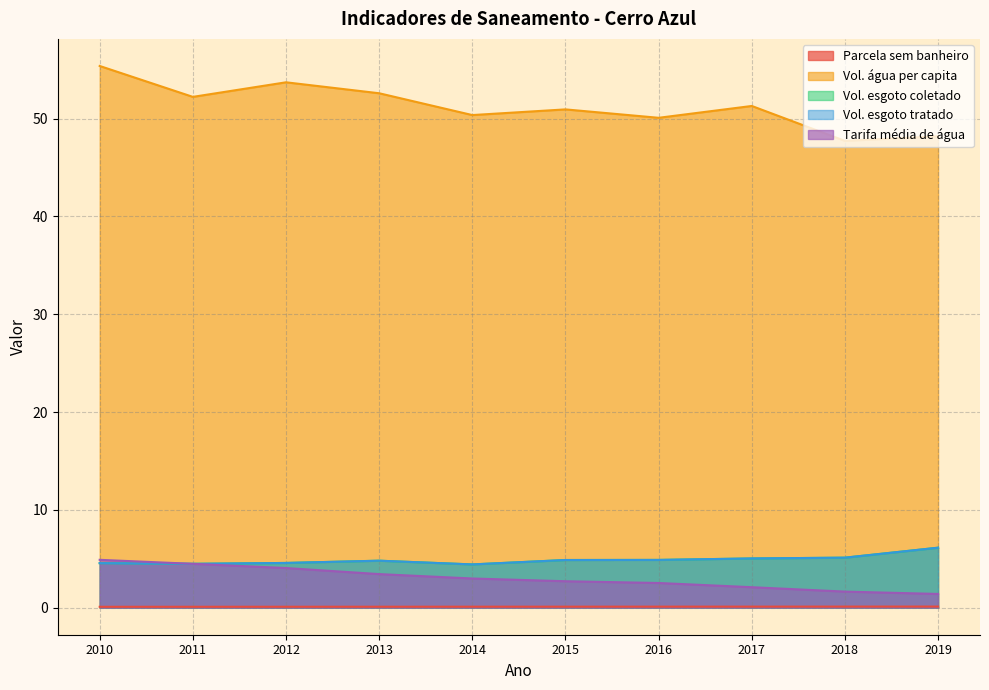

What value does the Parcela_das_moradias_sem_banheiro series have at 2016?

0.1